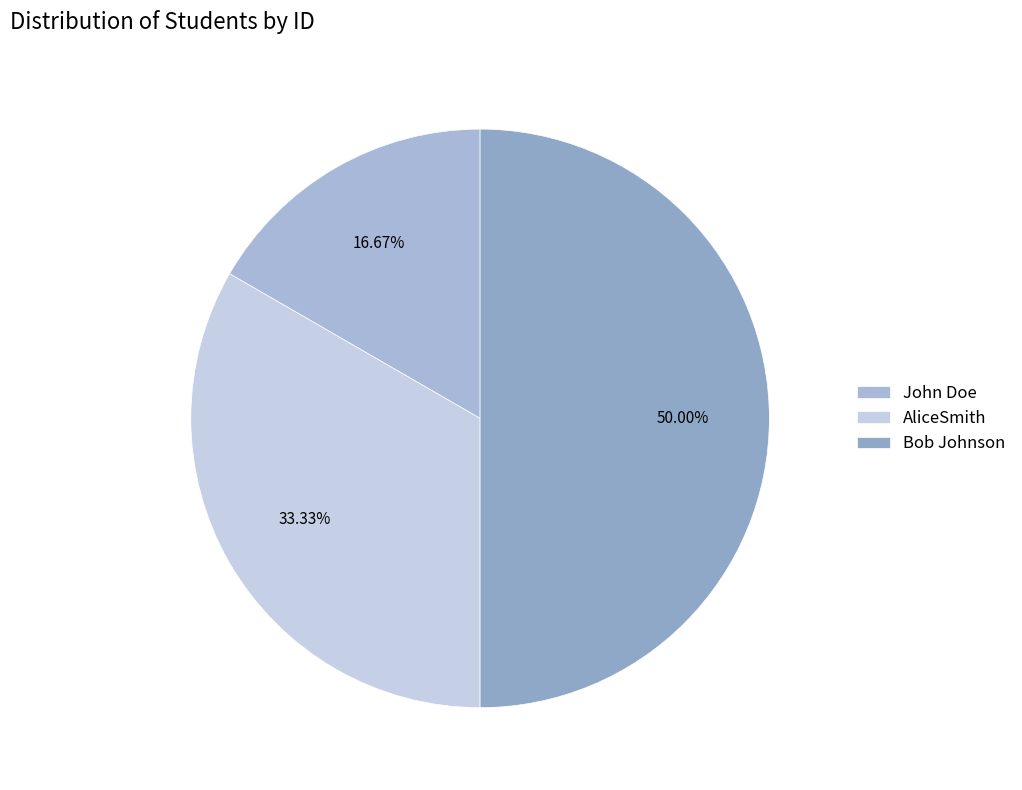

What is the ratio of the value at AliceSmith to the value at John Doe?

2.0